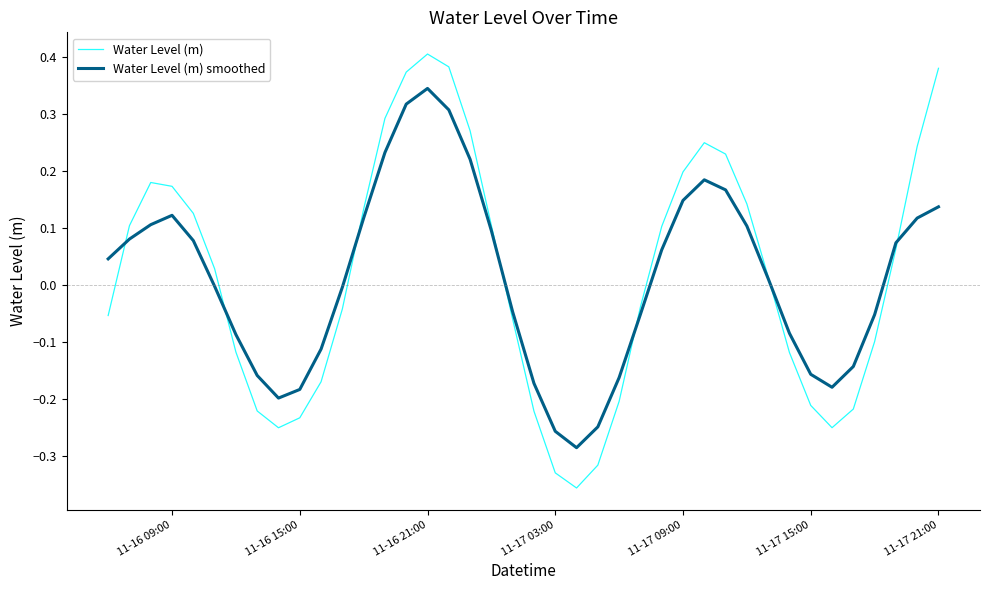

Which series has the largest range (max minus min)?

Water Level (m)